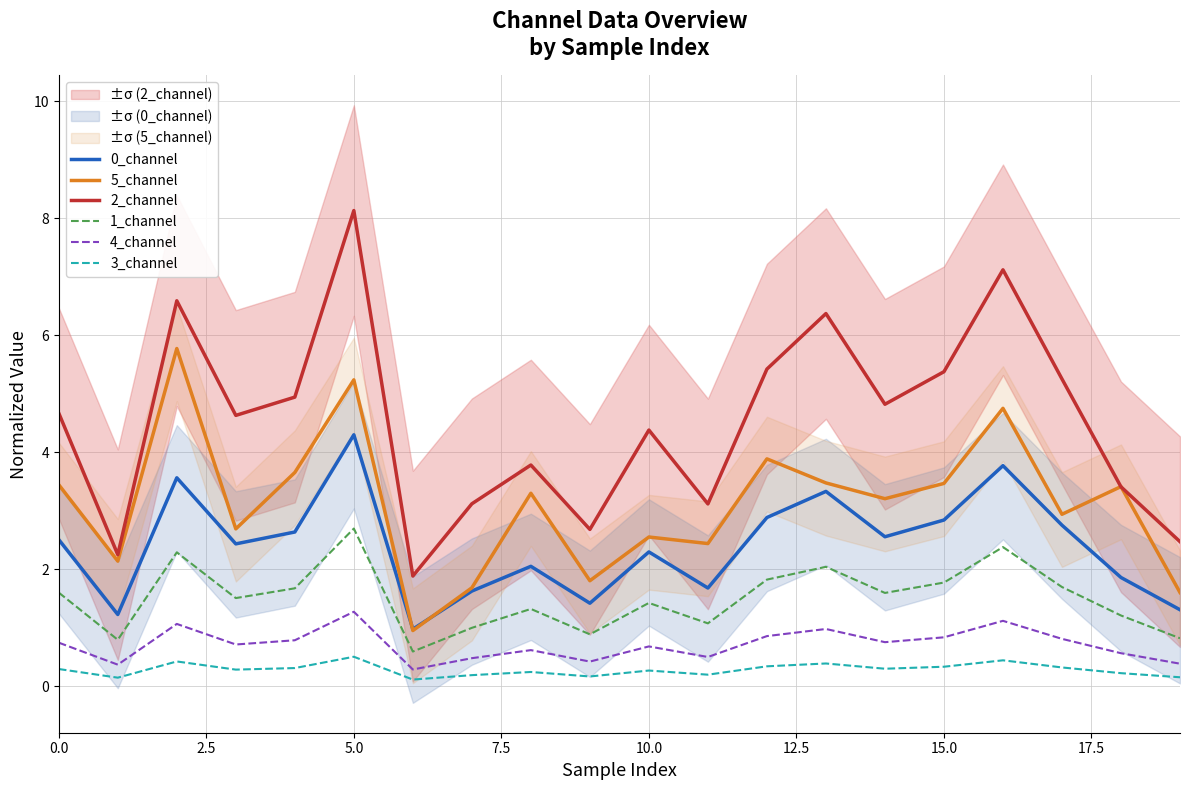

What is the maximum value shown in the chart?

8.1